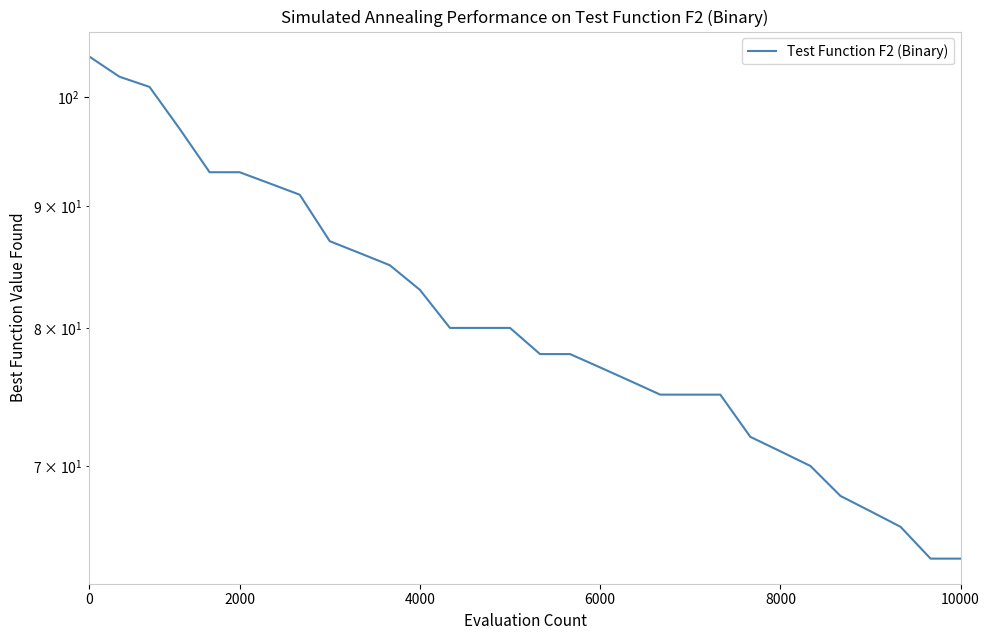

Count the number of categories in the chart.

30